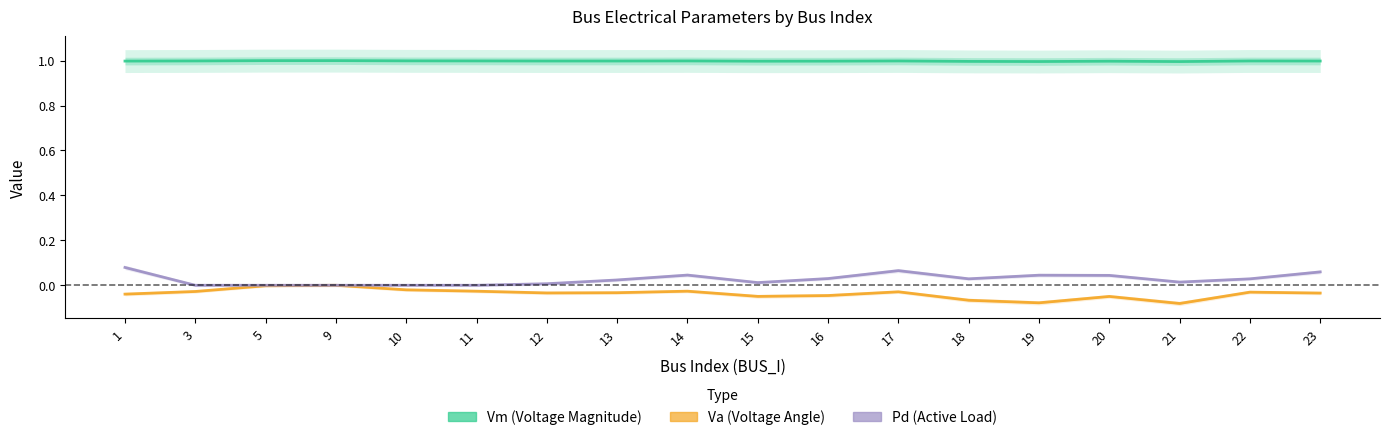

The Va series shows -0.0 at 17. True or false?

True